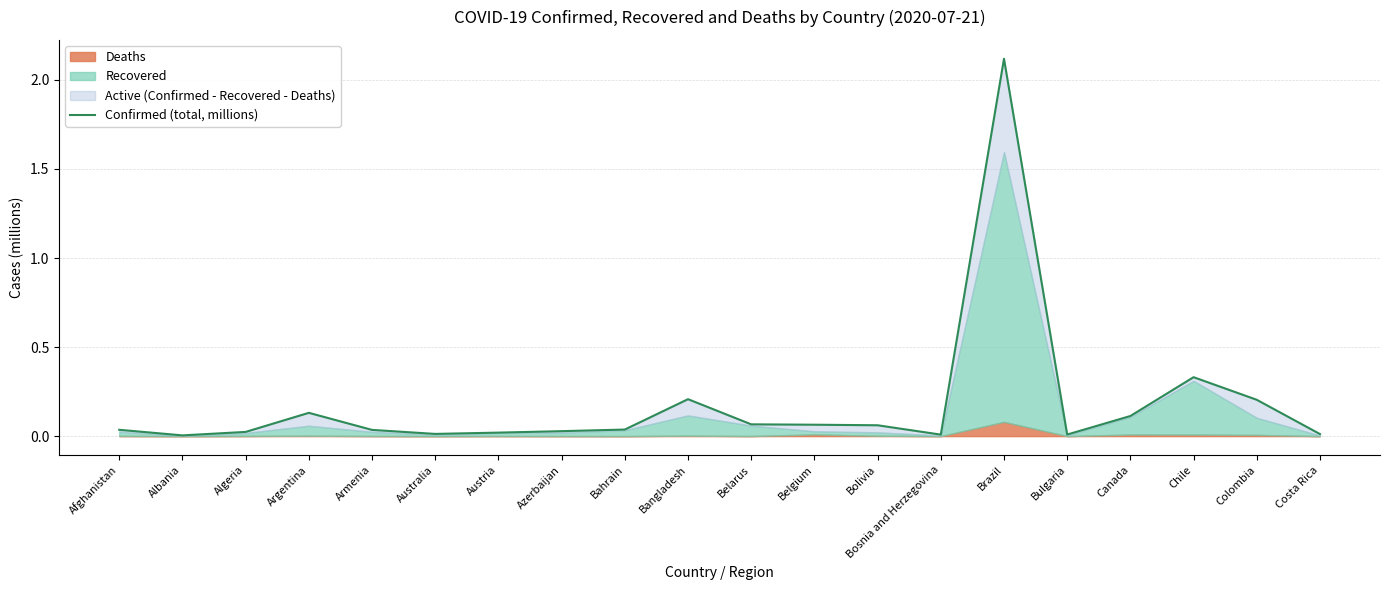

The value at Bosnia and Herzegovina is 0.0. True or false?

False